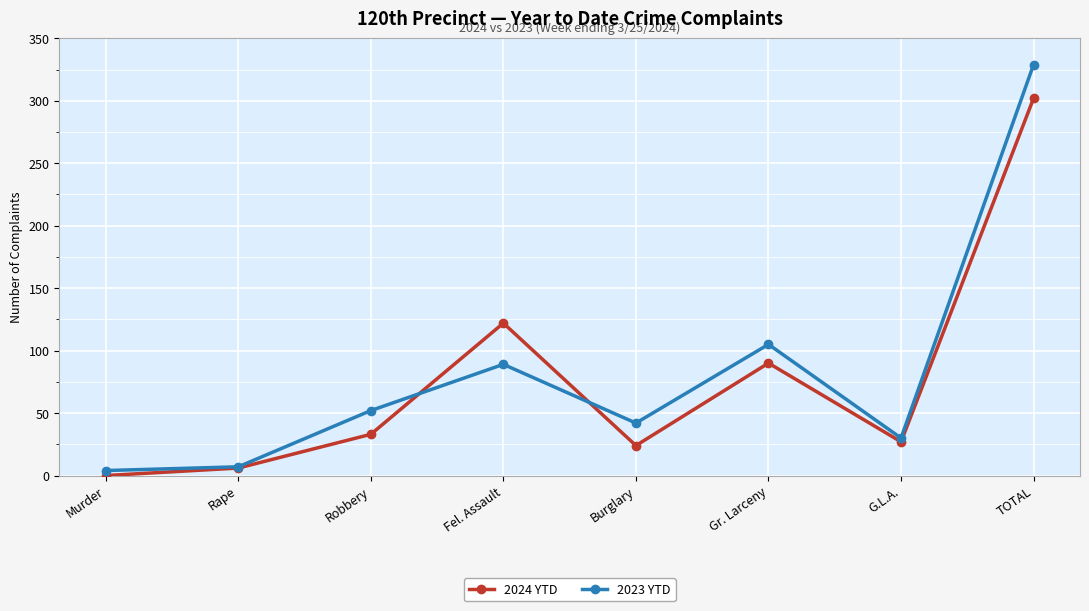

True or false: 2023 YTD and 2024 YTD cross at least once.

True